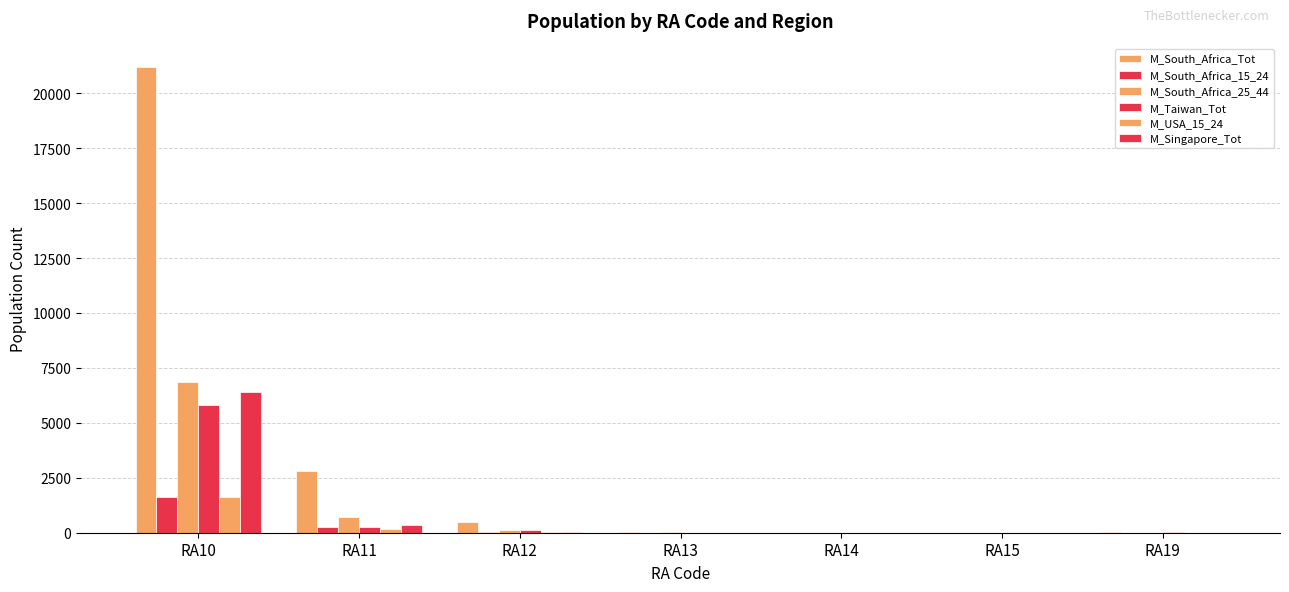

What is the value of the M_South_Africa_Tot bar at the 5th from the left?

7